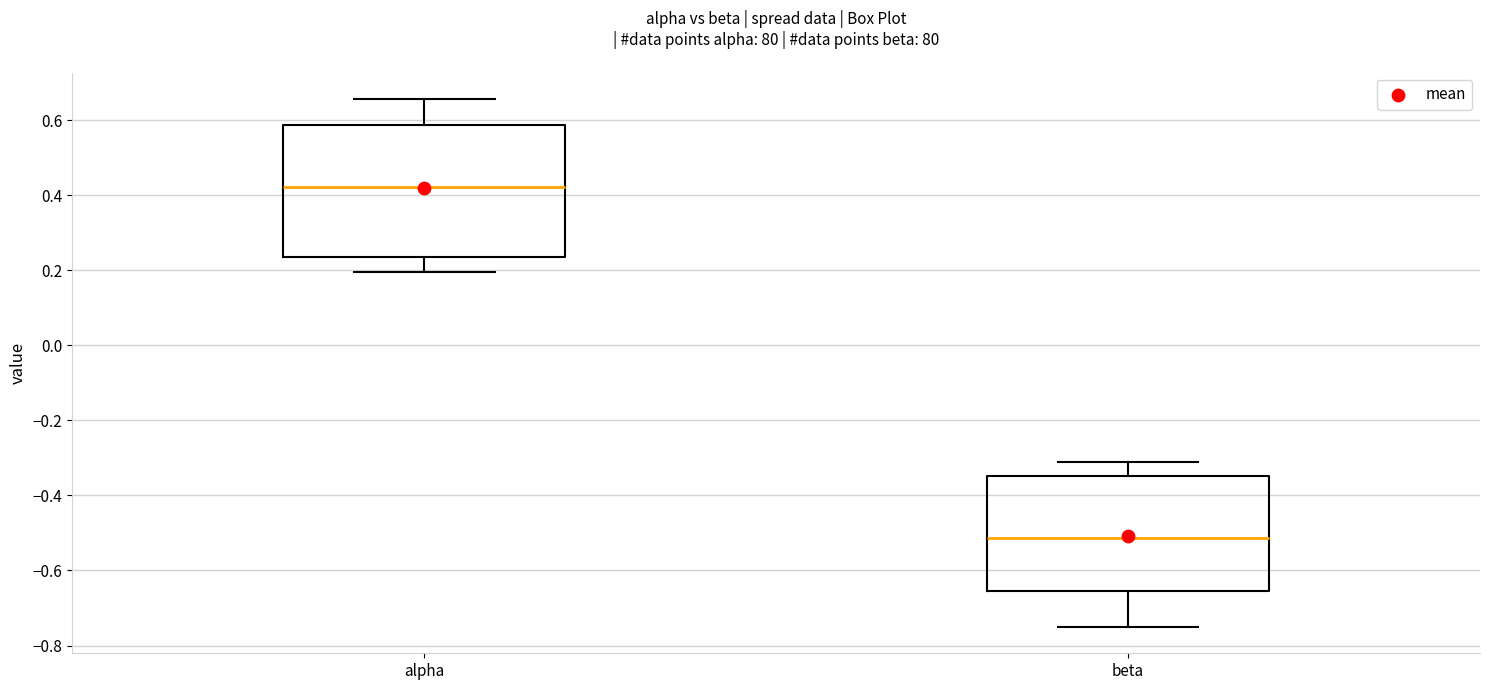

Which box's median line is the highest?

alpha